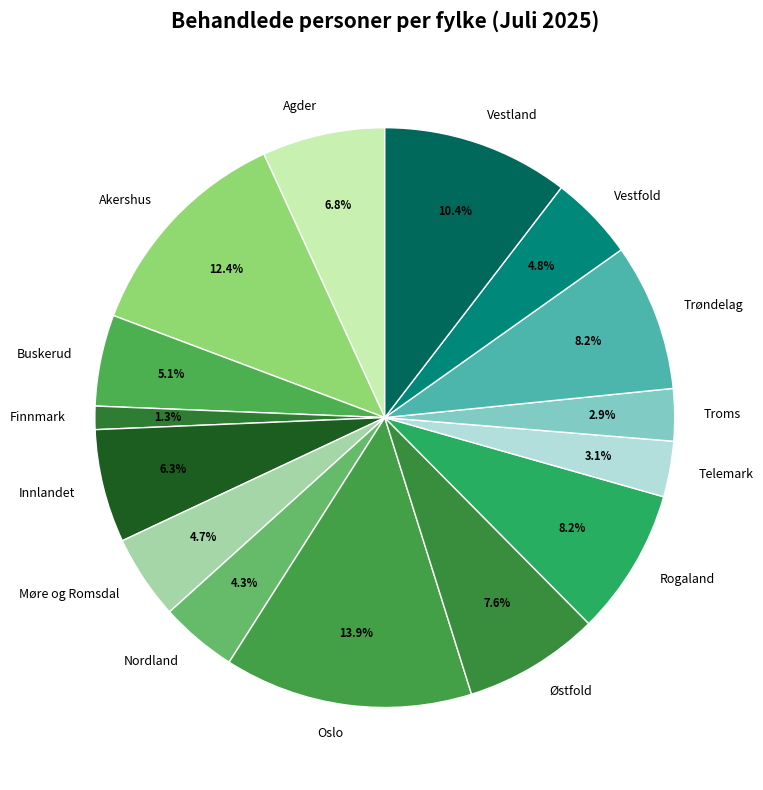

Approximately how many times larger is the value at Nordland compared to Finnmark?

3.3